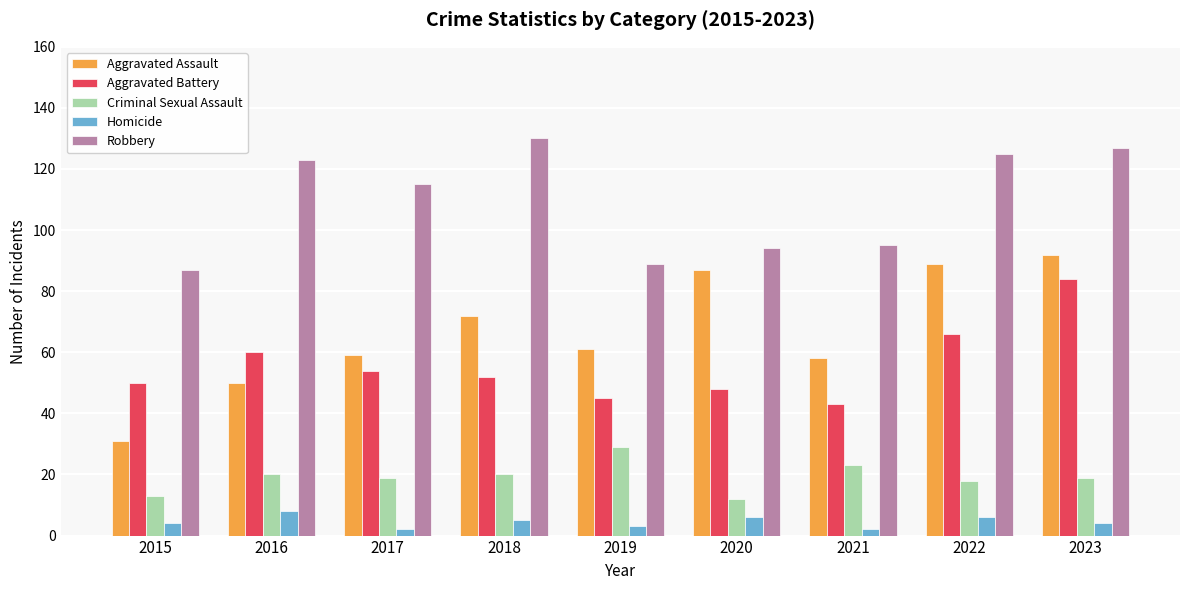

Reading left to right, extract all data points from this chart.

Aggravated Assault: 2015=31	2016=50	2017=59	2018=72	2019=61	2020=87	2021=58	2022=89	2023=92
Aggravated Battery: 2015=50	2016=60	2017=54	2018=52	2019=45	2020=48	2021=43	2022=66	2023=84
Criminal Sexual Assault: 2015=13	2016=20	2017=19	2018=20	2019=29	2020=12	2021=23	2022=18	2023=19
Homicide: 2015=4	2016=8	2017=2	2018=5	2019=3	2020=6	2021=2	2022=6	2023=4
Robbery: 2015=87	2016=123	2017=115	2018=130	2019=89	2020=94	2021=95	2022=125	2023=127